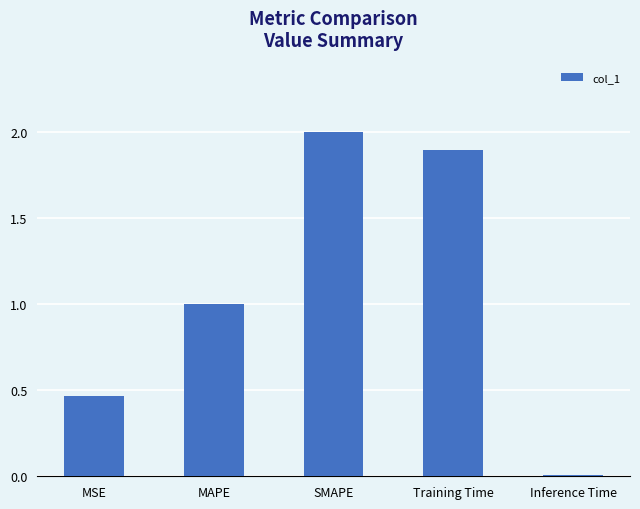

What position from the right is Inference Time?

1